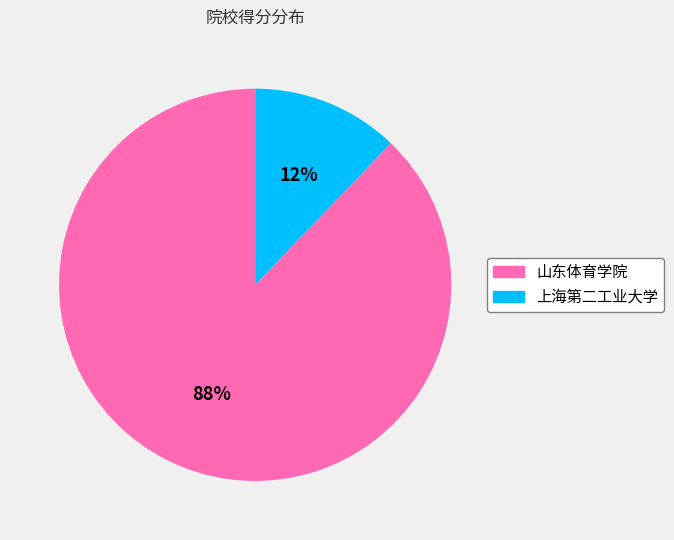

Do 上海第二工业大学 and 山东体育学院 together represent more than half of the pie?

Yes